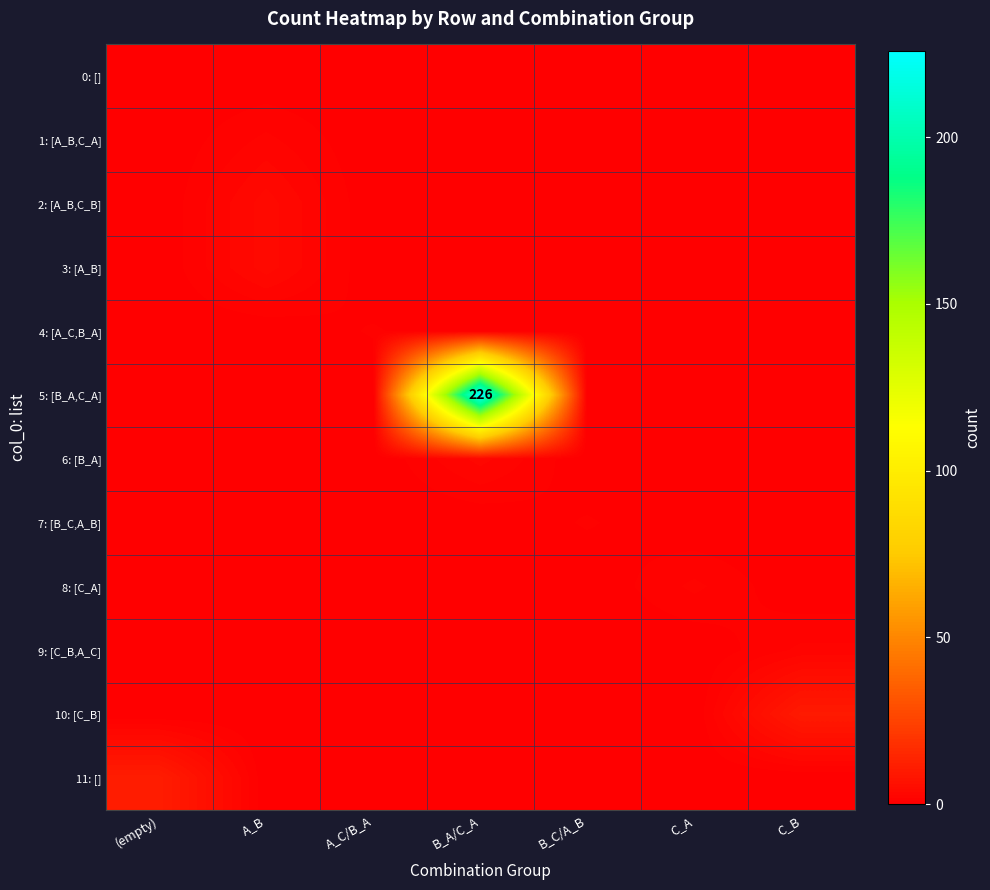

What is the difference between the maximum and minimum values in the 5: [B_A,C_A] series?

226